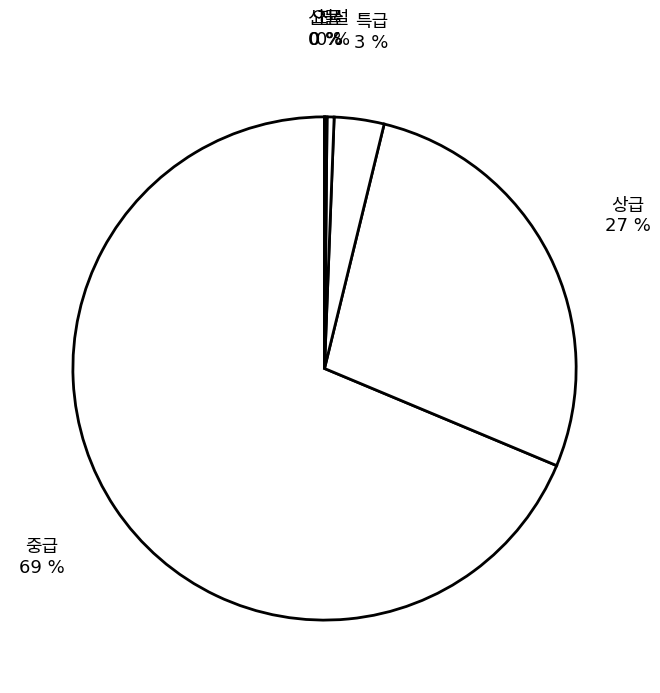

To the nearest percent, what is the average slice percentage?

17%